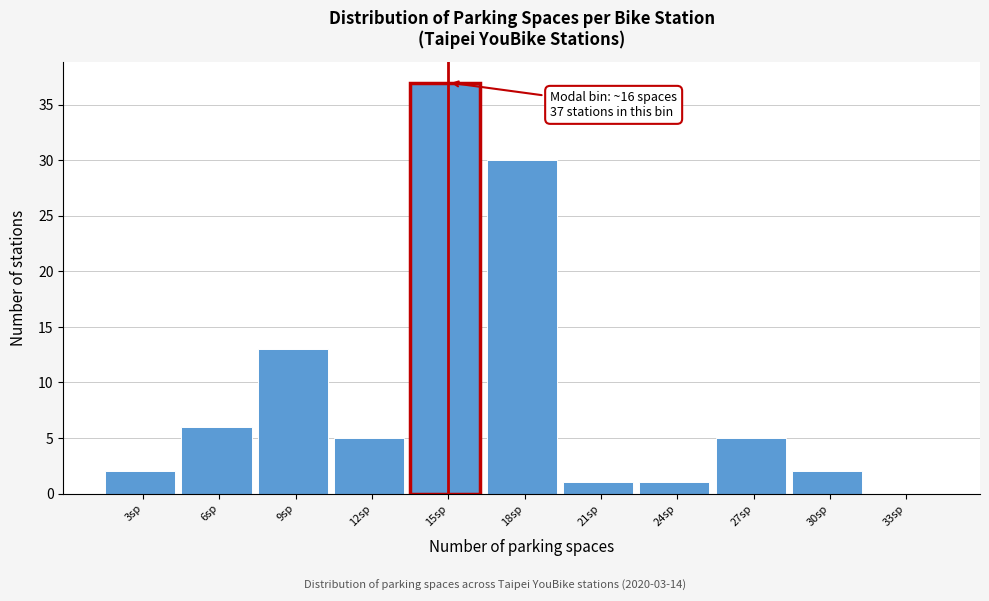

Reading left to right, transcribe all the data shown in this chart.

3sp=2	6sp=6	9sp=13	12sp=5	15sp=37	18sp=30	21sp=1	24sp=1	27sp=5	30sp=2	33sp=0